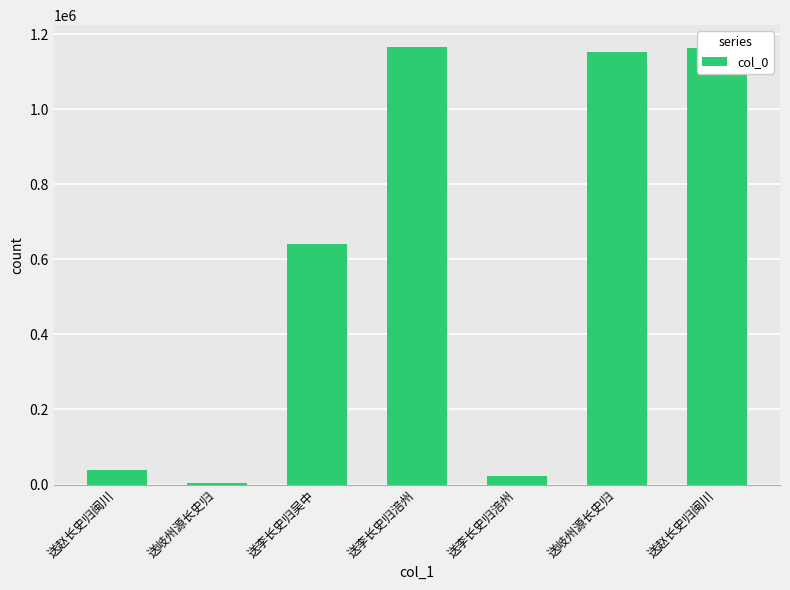

List the labels in order of value, largest first.

送李长史归涪州, 送赵长史归闽川, 送岐州源长史归, 送李长史归吴中, 送赵长史归闽川, 送李长史归涪州, 送岐州源长史归